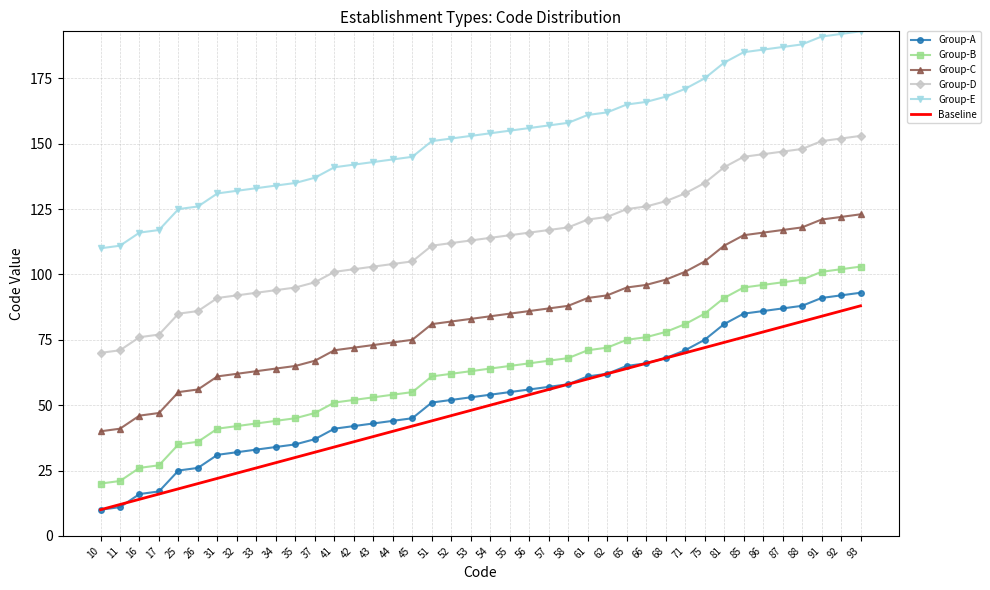

What is the difference between the highest and lowest values at 87?

107